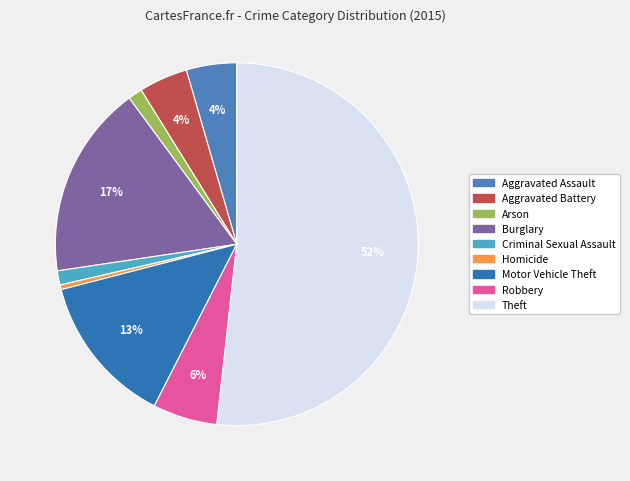

To the nearest percent, what is the average slice percentage?

11%